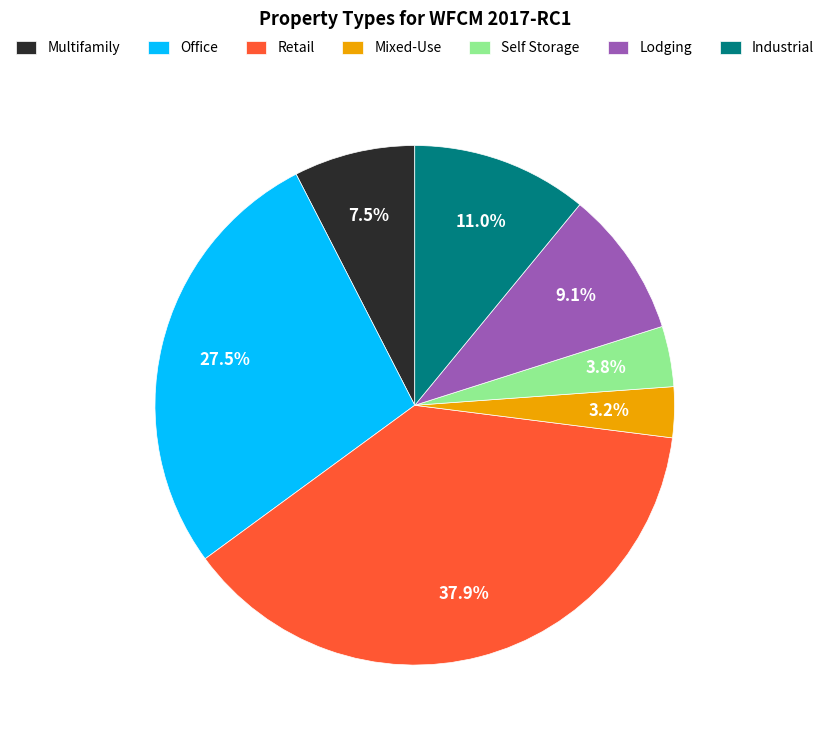

What percentage is NOT represented by Industrial?

89.0%